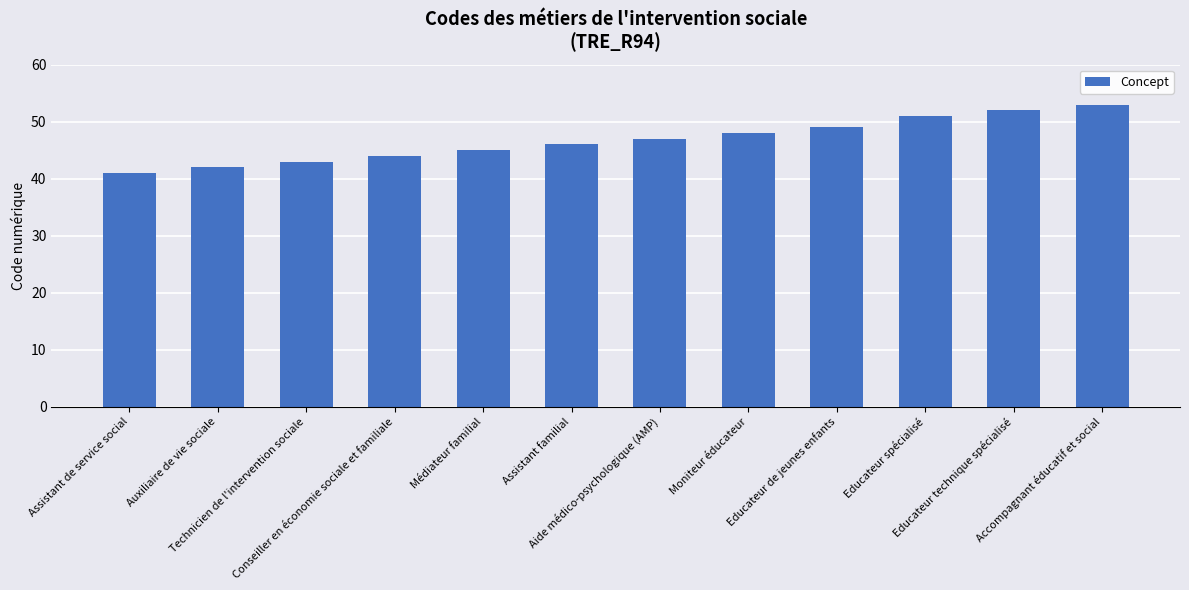

List the labels in order of value, largest first.

Accompagnant éducatif et social, Educateur technique spécialisé, Educateur spécialisé, Educateur de jeunes enfants, Moniteur éducateur, Aide médico-psychologique (AMP), Assistant familial, Médiateur familial, Conseiller en économie sociale et familiale, Technicien de l'intervention sociale, Auxiliaire de vie sociale, Assistant de service social